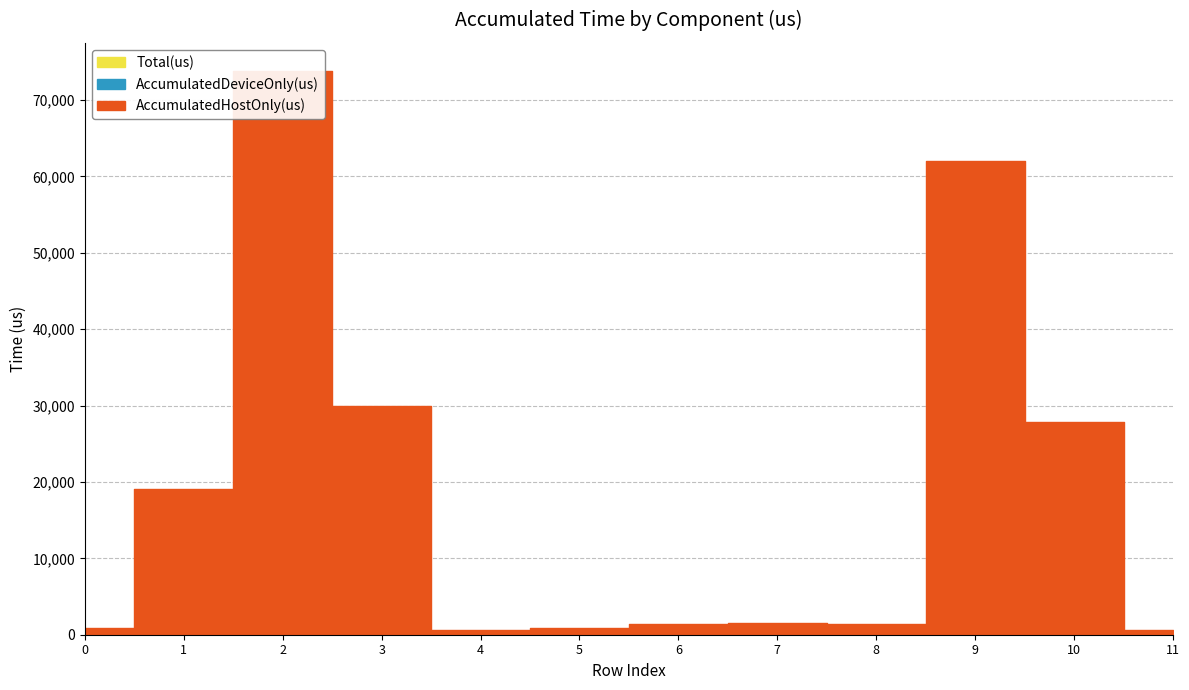

Rank the categories by Total(us) value from highest to lowest.

2, 9, 3, 10, 1, 7, 8, 6, 5, 0, 11, 4